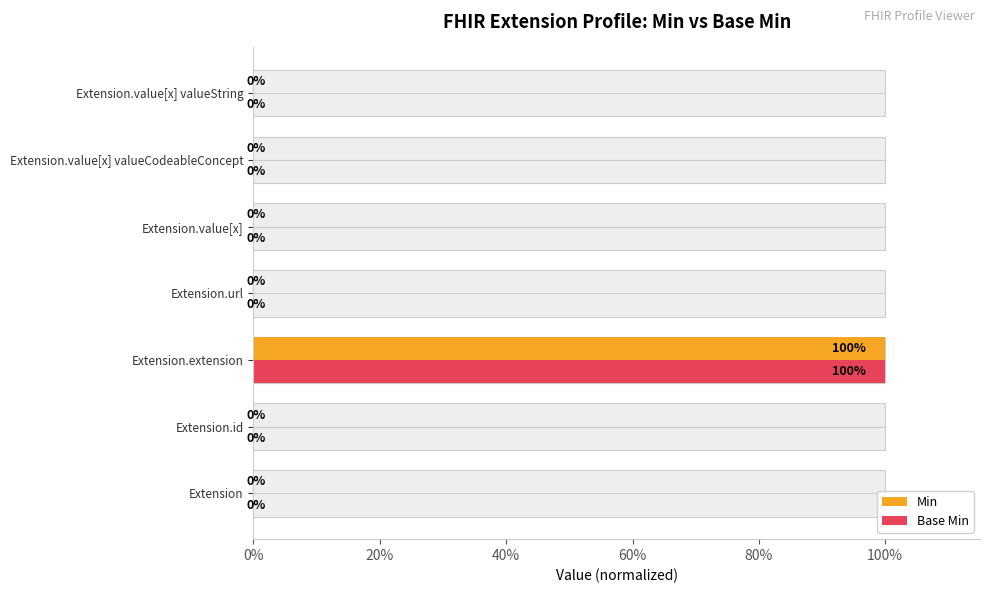

Which series has the largest range (max minus min)?

Min